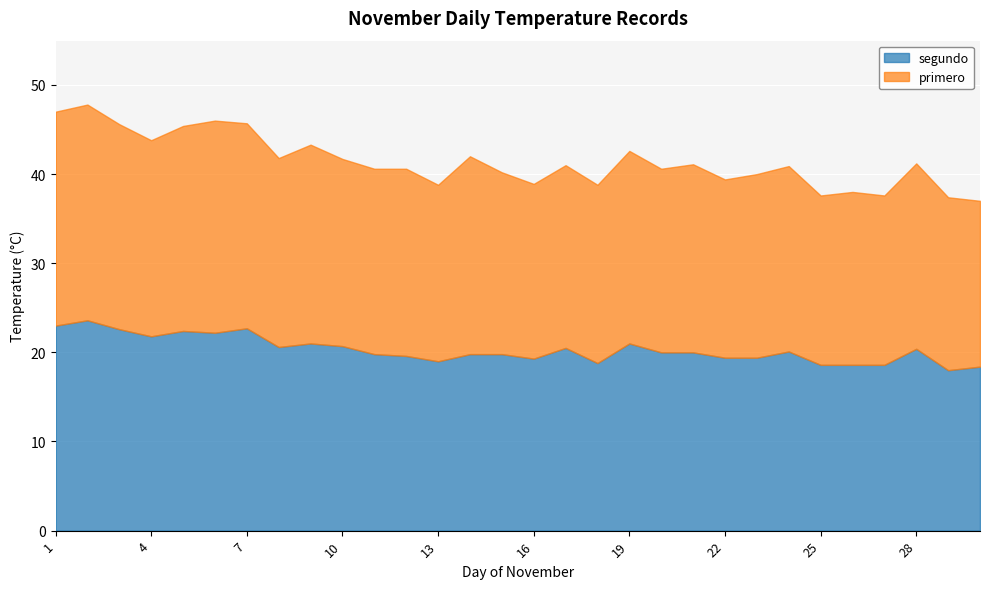

Reading left to right, transcribe all the data shown in this chart.

primero: 1=24.0	2=24.2	3=23.0	4=22.0	5=23.0	6=23.8	7=23.0	8=21.2	9=22.3	10=21.0	11=20.8	12=21.0	13=19.8	14=22.2	15=20.4	16=19.6	17=20.5	18=20.0	19=21.6	20=20.6	21=21.1	22=20.0	23=20.6	24=20.8	25=19.0	26=19.4	27=19.0	28=20.8	29=19.4	30=18.6
segundo: 1=23.0	2=23.6	3=22.6	4=21.8	5=22.4	6=22.2	7=22.7	8=20.6	9=21.0	10=20.7	11=19.8	12=19.6	13=19.0	14=19.8	15=19.8	16=19.3	17=20.5	18=18.8	19=21.0	20=20.0	21=20.0	22=19.4	23=19.4	24=20.1	25=18.6	26=18.6	27=18.6	28=20.4	29=18.0	30=18.4